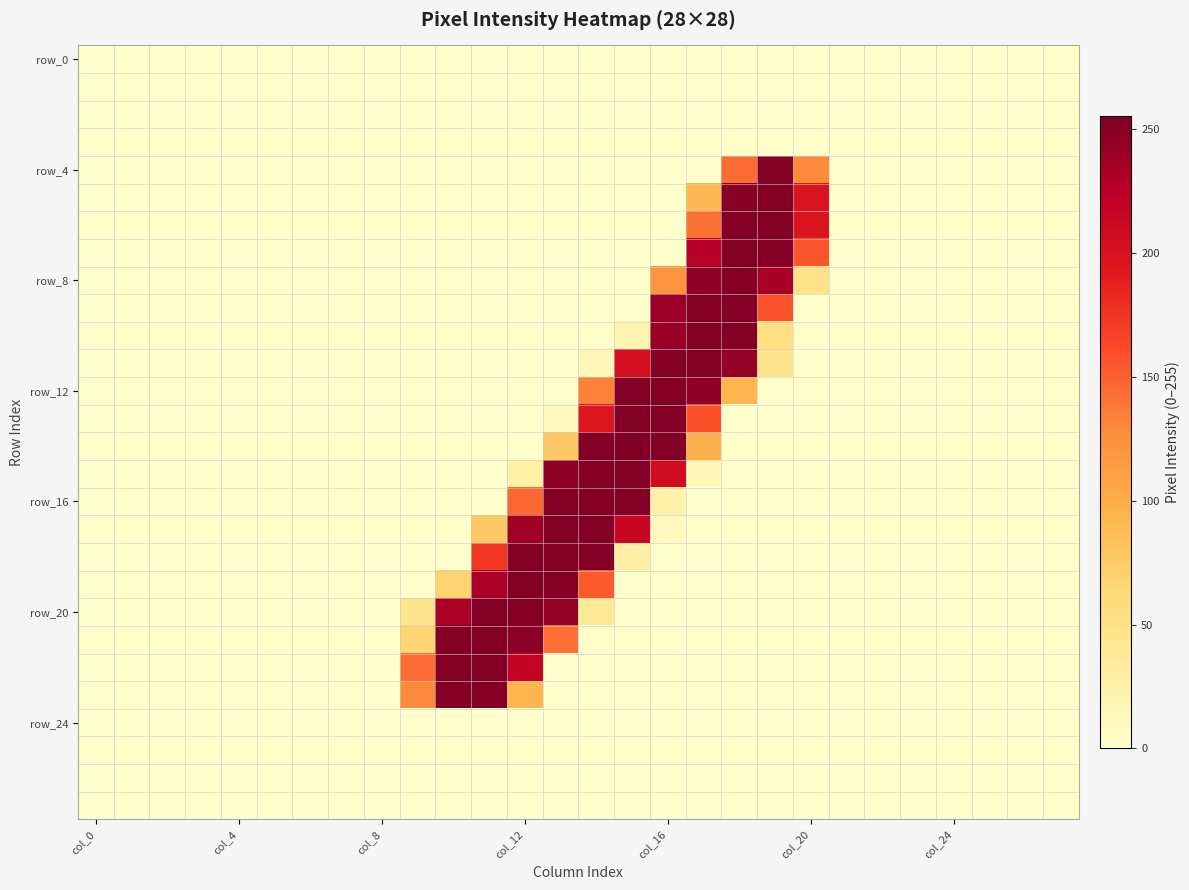

At which category is the sum across all series the highest?

18